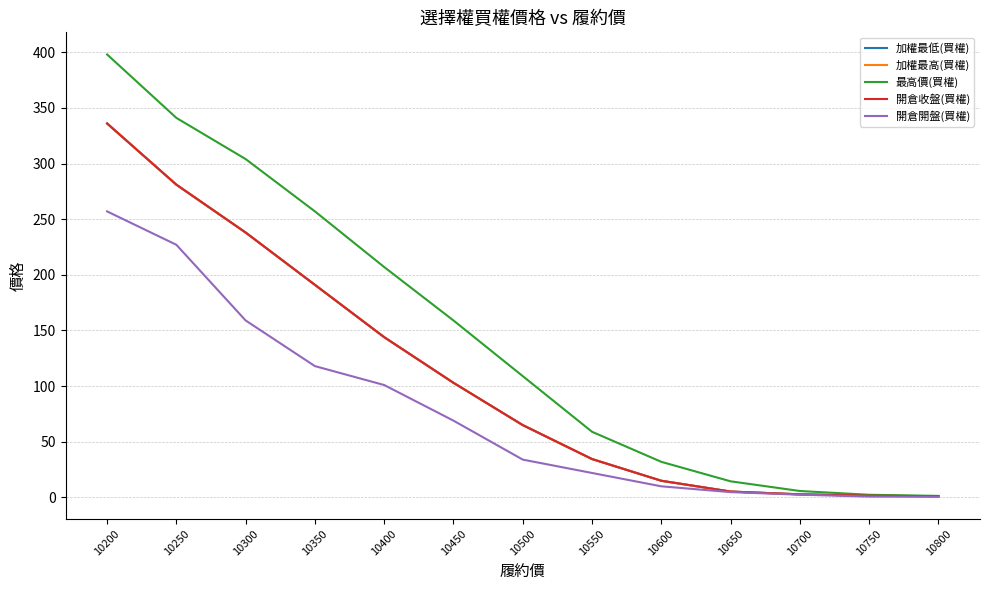

Does the chart have visible grid lines?

Yes